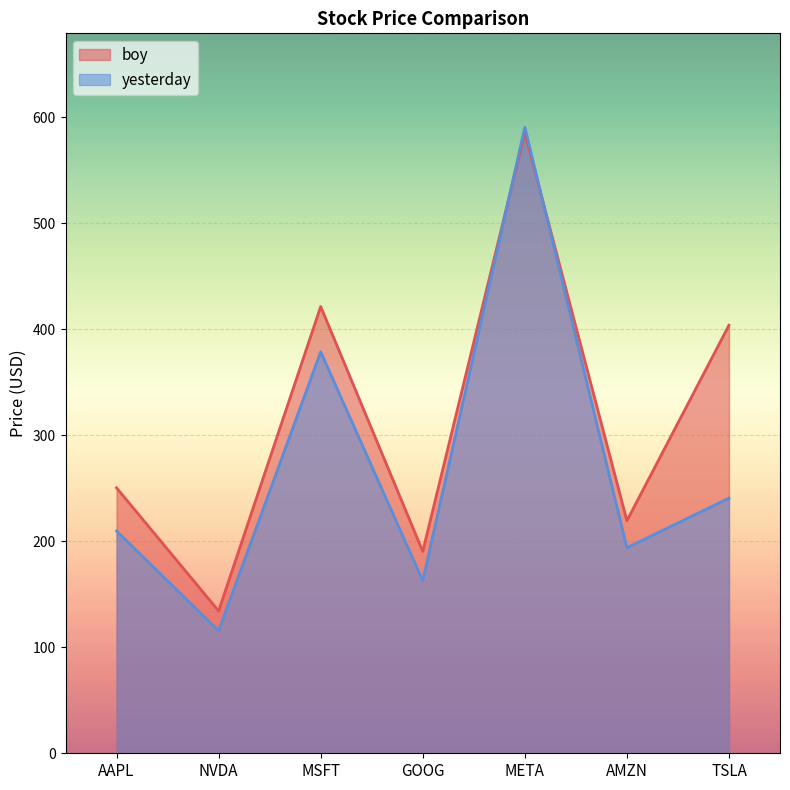

At which label is yesterday closest to 353?

MSFT